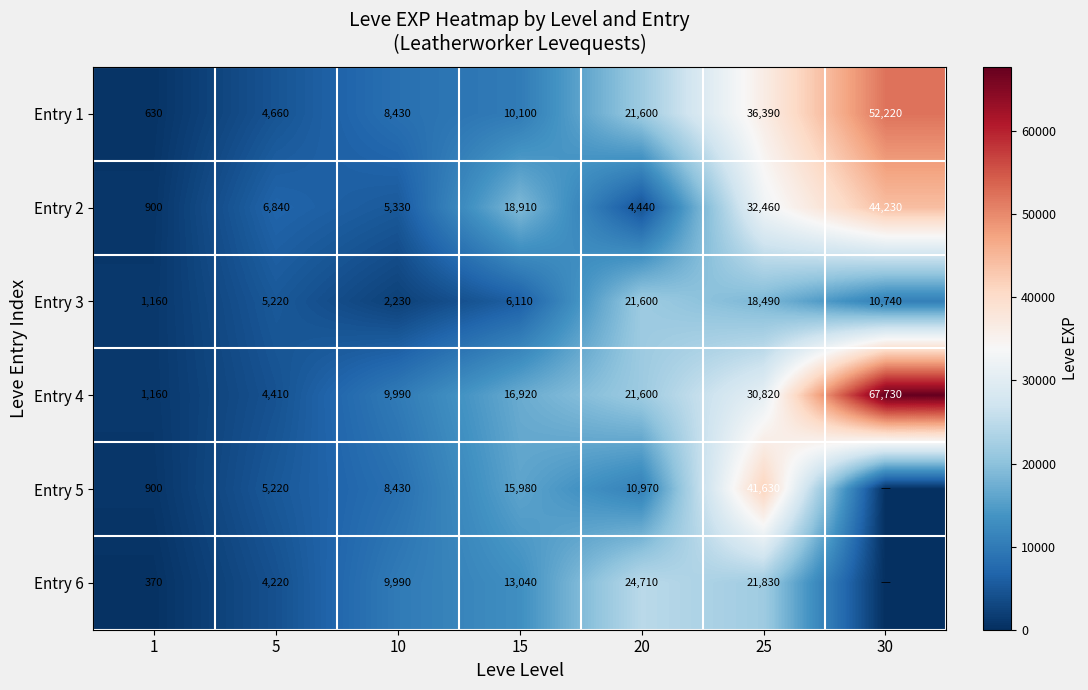

List the labels in order of Entry 2 value, largest first.

30, 25, 15, 5, 10, 20, 1